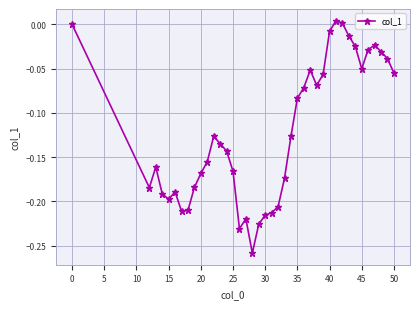

What is the sum of all values?

-4.9